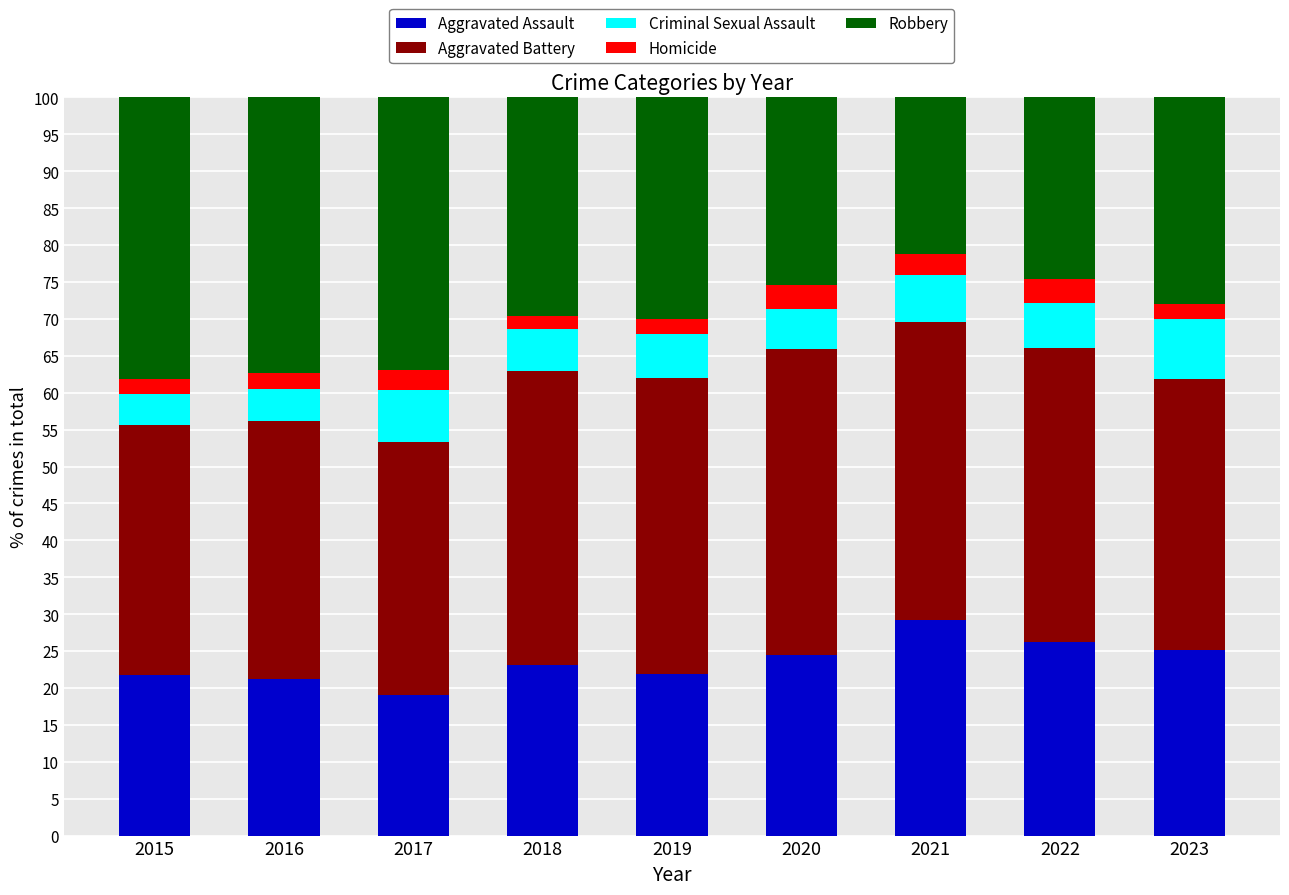

Where does the Aggravated Assault series first go above 23?

2018